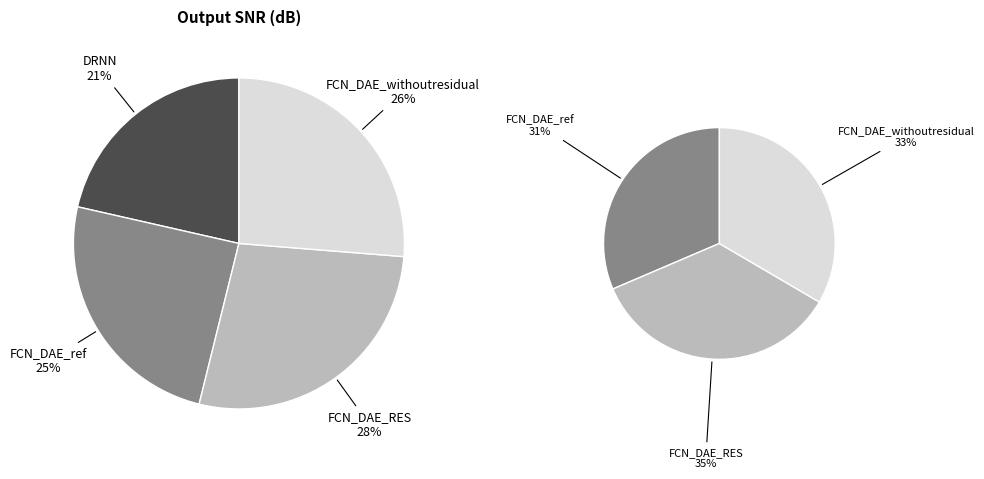

Count the number of slices in the pie.

4